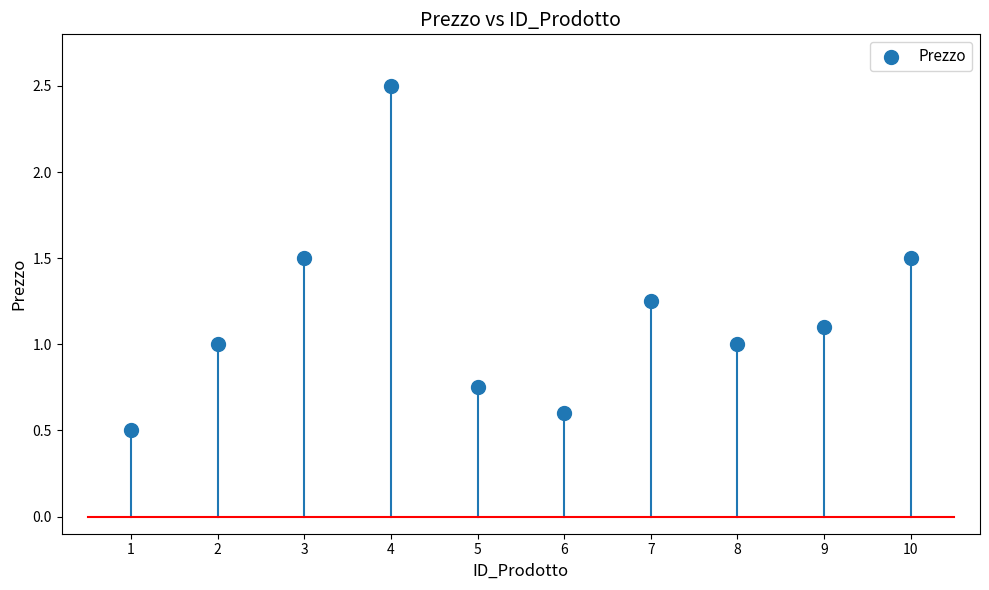

What is the average X value?

5.5